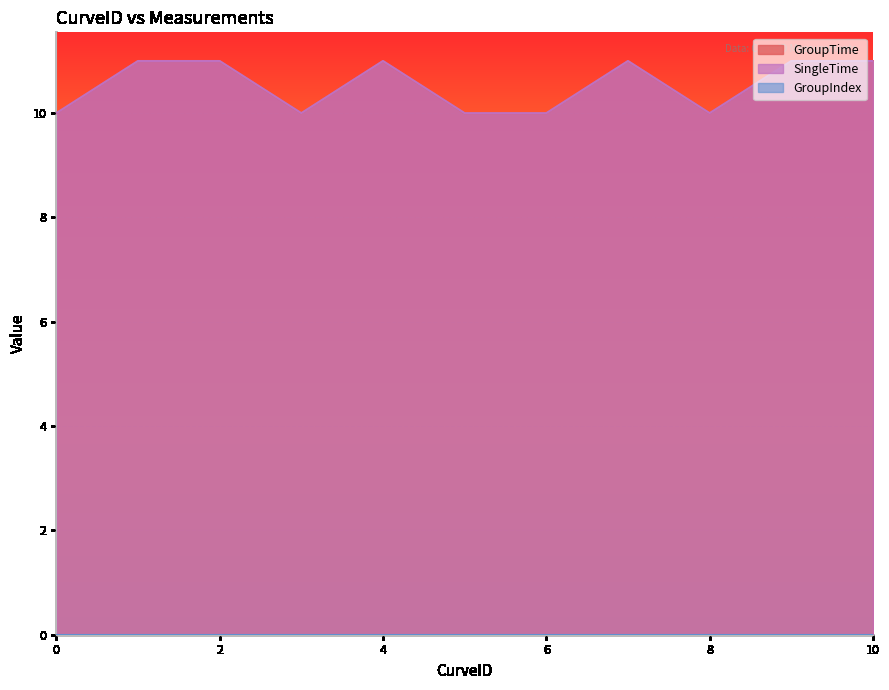

At how many categories does at least one series exceed 0?

11